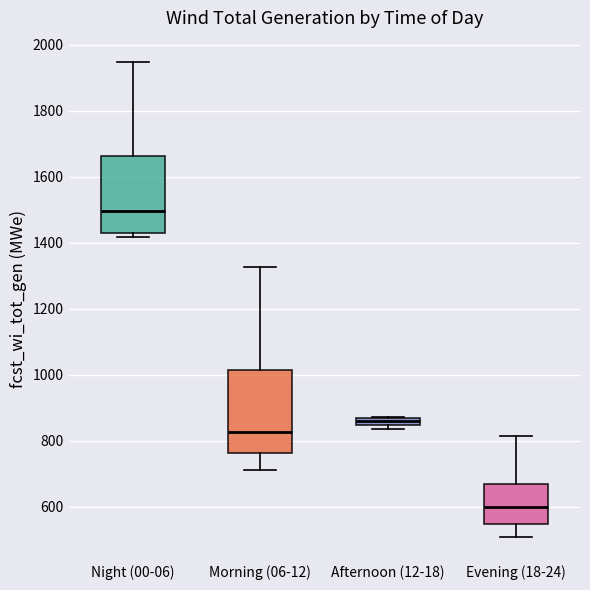

Which box's median line is the lowest?

Evening (18-24)